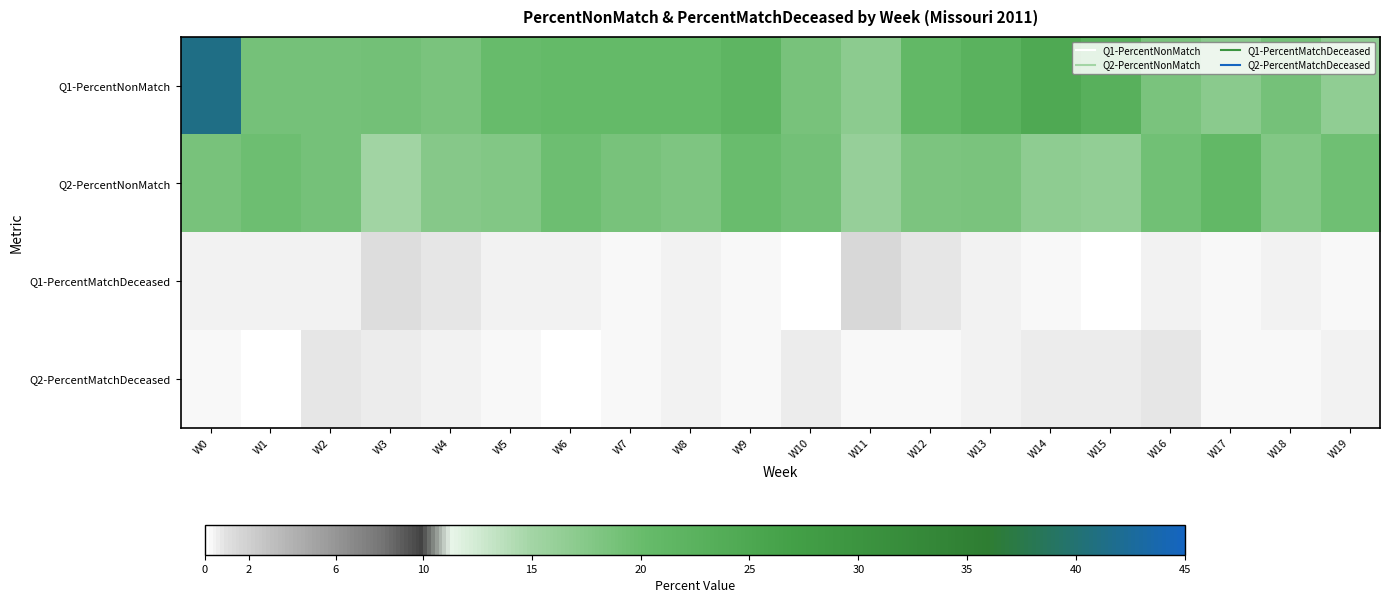

Reading left to right, transcribe all the data shown in this chart.

Q1-PercentNonMatch: W0=41.3	W1=18.9	W2=18.9	W3=19.1	W4=18.6	W5=20.2	W6=20.5	W7=20.5	W8=20.5	W9=21.7	W10=18.8	W11=17.0	W12=21.1	W13=22.5	W14=24.5	W15=22.9	W16=18.6	W17=17.2	W18=18.9	W19=16.7
Q2-PercentNonMatch: W0=18.7	W1=19.6	W2=18.8	W3=15.2	W4=17.5	W5=17.9	W6=19.6	W7=18.6	W8=18.3	W9=19.9	W10=19.0	W11=16.1	W12=18.4	W13=18.5	W14=16.8	W15=16.5	W16=19.3	W17=21.0	W18=17.9	W19=19.4
Q1-PercentMatchDeceased: W0=0.4	W1=0.4	W2=0.5	W3=1.1	W4=0.8	W5=0.4	W6=0.5	W7=0.2	W8=0.4	W9=0.2	W10=0.1	W11=1.4	W12=0.9	W13=0.5	W14=0.2	W15=0.2	W16=0.4	W17=0.3	W18=0.4	W19=0.3
Q2-PercentMatchDeceased: W0=0.2	W1=0.1	W2=0.9	W3=0.7	W4=0.4	W5=0.2	W6=0.1	W7=0.3	W8=0.5	W9=0.3	W10=0.7	W11=0.2	W12=0.3	W13=0.4	W14=0.6	W15=0.6	W16=0.9	W17=0.2	W18=0.3	W19=0.4